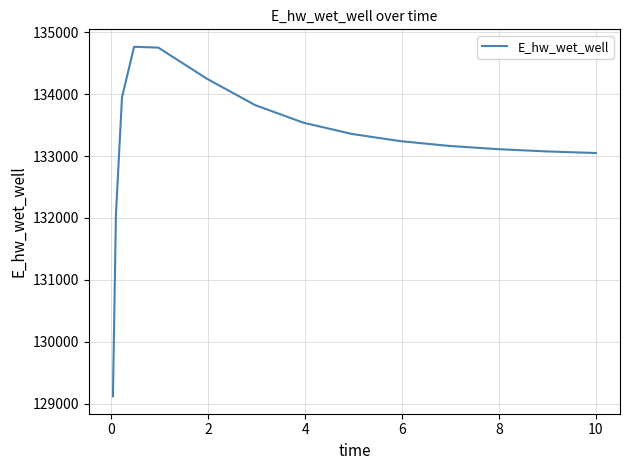

What is the difference between the maximum and minimum values?

5643.1